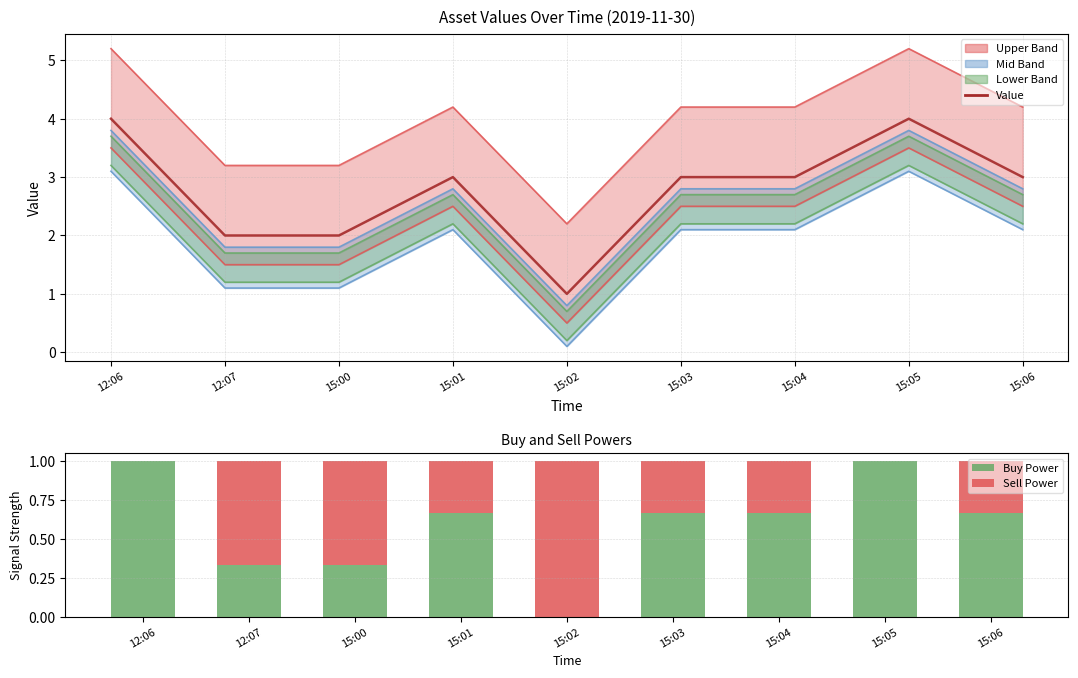

Rank the categories by Sell Power value from highest to lowest.

15:02, 12:07, 15:00, 15:01, 15:03, 15:04, 15:06, 12:06, 15:05